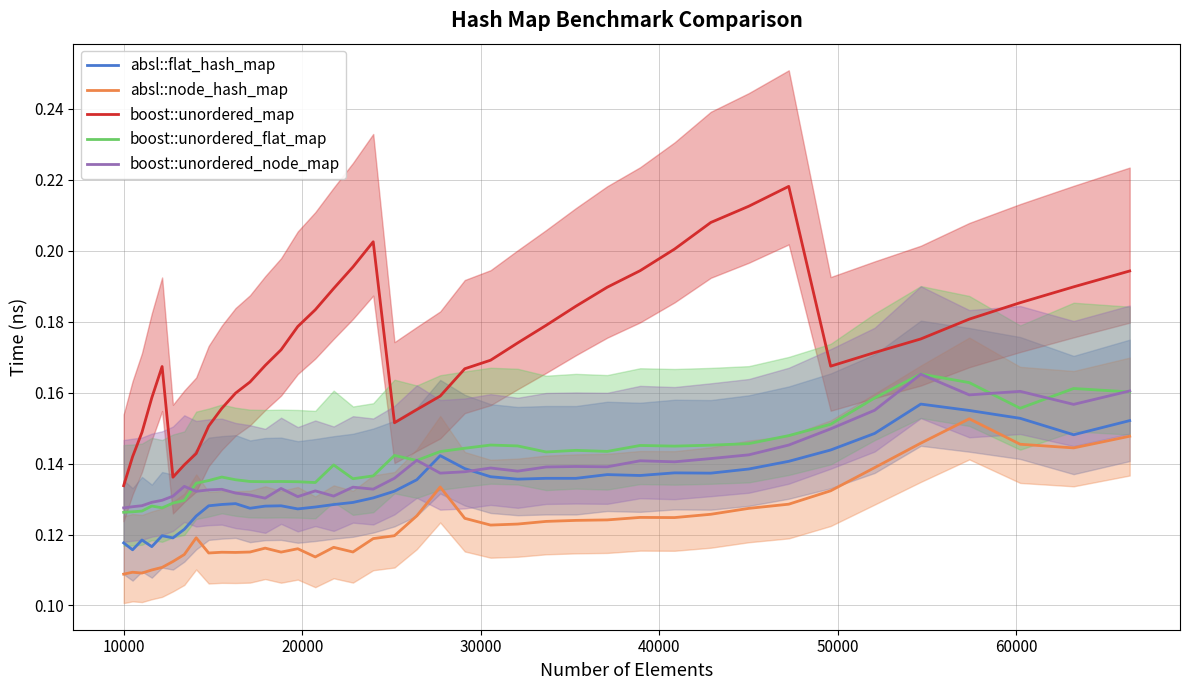

True or false: absl::node_hash_map and boost::unordered_node_map cross at least once.

False